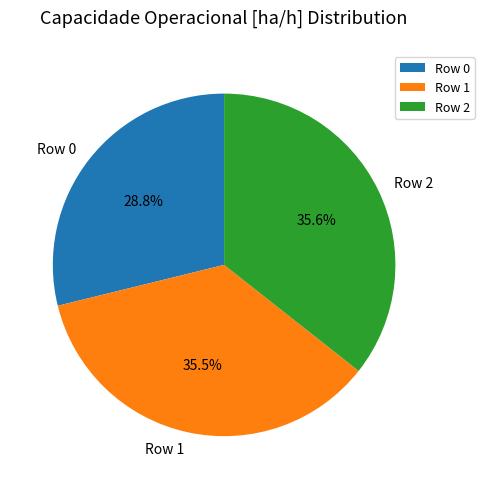

To the nearest percent, what portion does Row 0 represent?

29%